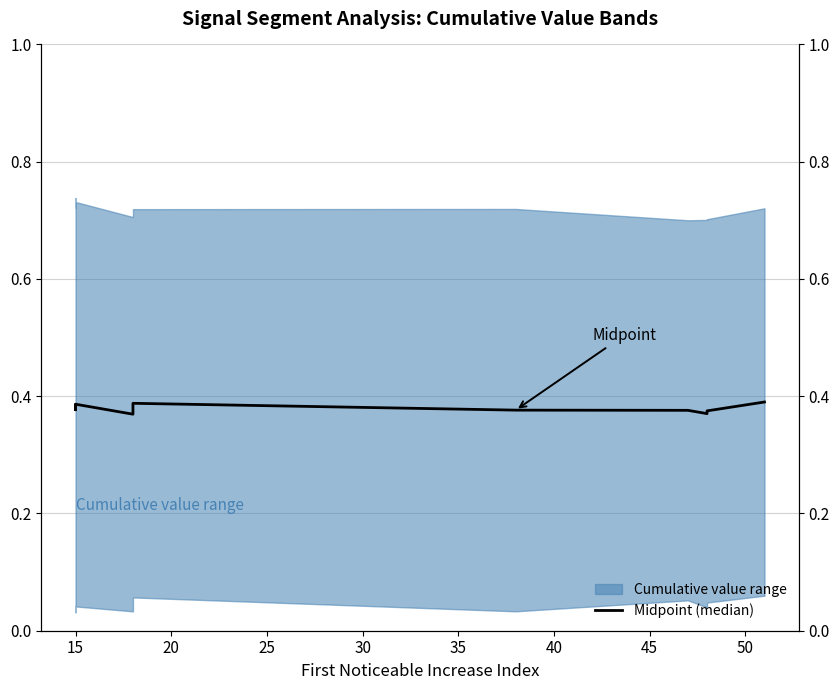

Count the number of categories in the chart.

10